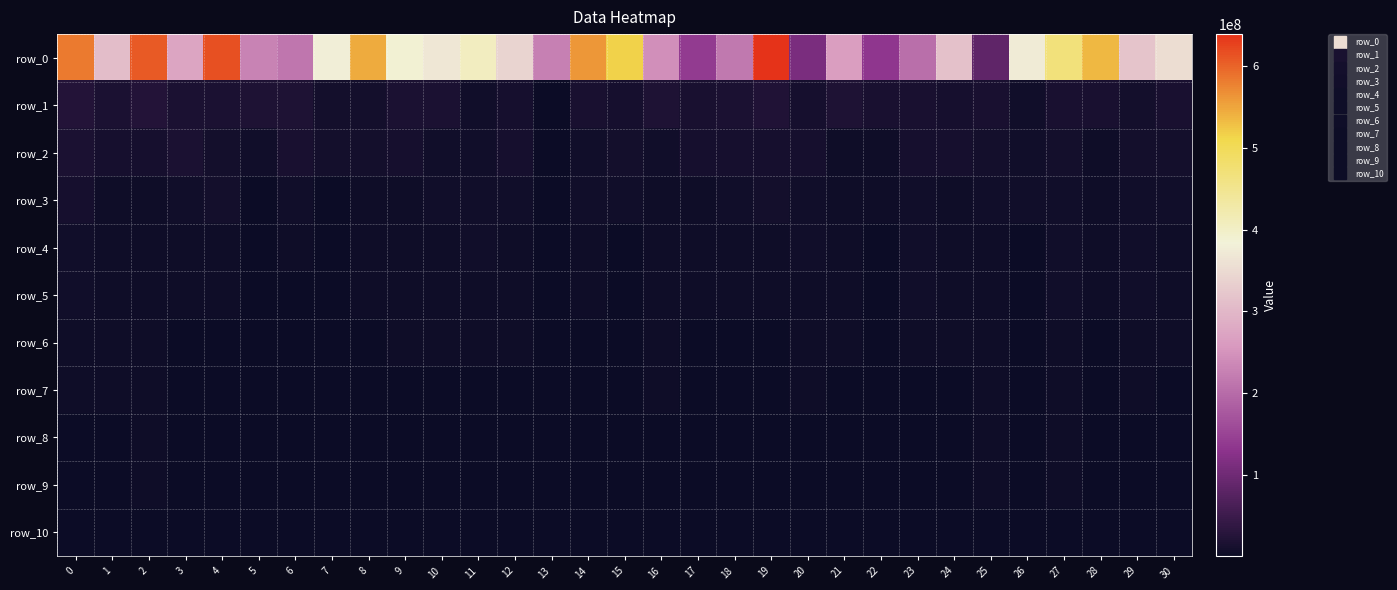

Reading left to right, list all the values displayed in this chart.

row_0: 582657076.2	309652140.1	608222741.0	273414384.4	614528545.9	229902700.1	214970804.0	377711425.3	545187459.5	387282190.3	368021916.5	406332351.9	340353829.4	225791591.7	559746976.6	516713573.1	243857408.2	140448693.9	217243991.1	638893132.5	111414854.0	264381044.4	134792111.3	205016176.0	313655697.4	84005246.4	373367876.6	468656376.0	535075771.0	317984726.9	353642760.4
row_1: 24559356.0	16203031.8	24657590.7	17986720.7	17081720.8	18555756.8	19912677.0	9645749.7	9094294.5	17575043.9	16826564.2	6810282.3	11789852.8	3378973.9	15504921.9	13130126.3	20782082.6	14031474.4	17060199.2	23003208.2	12907105.3	19635945.6	13795752.9	13872270.5	11096405.8	13631960.4	6788016.7	13610791.6	13710632.3	9944895.0	14886113.5
row_2: 18308477.9	11970165.3	13088377.1	17986720.7	10188759.3	6400105.8	14863293.8	9125643.5	9094294.5	12368666.6	8211511.6	6810282.3	11789852.8	3378973.9	6944204.3	8510690.9	6614872.3	11168720.1	12176785.6	12548014.8	12907105.3	5301848.8	5050476.4	13203746.7	11096405.8	8915861.9	6788016.7	10241746.6	5672992.6	9944895.0	10022383.6
row_3: 11562688.3	5570889.8	5615321.8	7973026.9	8585814.8	3405186.0	6282884.0	2887054.7	5241116.3	4580579.8	7811355.6	6810282.3	7666240.1	3378973.9	6944204.3	6777185.2	4871722.3	3750708.0	8070881.8	10661350.2	8110512.3	5301848.8	5050476.4	7432389.7	4533416.8	6645923.6	6788016.7	7127780.7	3923066.6	6835092.3	6339866.3
row_4: 6604922.5	5570889.8	5615321.8	4195004.2	5858867.8	2393421.0	3959098.0	2887054.7	5241116.3	4580579.8	5235851.7	6810282.3	5713209.3	3378973.9	4584944.5	3115353.0	4871722.3	3750708.0	5631043.8	4909409.2	8110512.3	5301848.8	3230132.4	6389138.4	4533416.8	5833384.2	3146419.5	7127780.7	3923066.6	6558480.8	4968731.8
row_5: 6544534.5	4840794.5	5615321.8	4195004.2	4244424.9	2393421.0	2857017.3	2887054.7	5241116.3	4580579.8	5235851.7	3575118.8	3940001.2	3378973.9	4584944.5	3115353.0	4195686.2	3606175.0	4068651.9	4466316.8	5626492.2	5301848.8	3230132.4	6389138.4	4533416.8	3961603.5	3146419.5	7127780.7	3923066.6	6558480.8	4445490.7
row_6: 4235785.5	4557876.0	5615321.8	3135160.3	2392239.8	1669225.7	1333609.5	2887054.7	3251581.3	4580579.8	4898586.2	3575118.8	3940001.2	2621427.5	2675912.1	2104490.9	4195686.2	2403101.5	2624407.3	2117364.0	5626492.2	5301848.8	2779781.6	4097193.1	4533416.8	3961603.5	3146419.5	3580534.0	2466789.3	3439392.7	3458266.7
row_7: 3510240.4	3761108.0	5111399.2	2818915.6	2220812.3	1669225.7	1333609.5	2887054.7	2608106.8	2195402.6	2876059.7	2945170.5	3187372.5	2621427.5	2125571.3	1231115.4	3612513.4	2376272.3	2357837.1	2117364.0	3722228.4	3299034.3	2365029.8	2653464.7	2069915.8	3961603.5	2616141.4	3580534.0	2466789.3	3439392.7	2791357.1
row_8: 2867408.2	2685196.1	4124131.6	2818915.6	1019934.6	1485282.2	1333609.5	2012568.7	1802771.9	2195402.6	2876059.7	1940833.1	1951661.0	1507223.1	2125571.3	1231115.4	1764273.6	1690505.8	2357837.1	1702095.6	3252045.6	3299034.3	2365029.8	2653464.7	2069915.8	3798483.5	1356540.9	3580534.0	1420443.4	2247949.0	2251194.6
row_9: 2711817.0	2676532.3	3989246.4	2359724.0	1019934.6	939493.9	1333609.5	2012568.7	941942.3	2195402.6	2876059.7	1940833.1	1951661.0	1313432.3	1532078.6	1128671.5	1764273.6	1122911.8	1892262.9	1702095.6	1932947.4	3299034.3	2331859.6	2653464.7	2069915.8	3798483.5	1301582.1	3580534.0	1420443.4	2247949.0	2068025.5
row_10: 2674044.0	2676532.3	1544474.3	1358632.9	1019934.6	939493.9	1333609.5	1526368.9	941942.3	2195402.6	2242218.4	1940833.1	1951661.0	1313432.3	1439751.2	1128671.5	1634561.5	921353.5	1892262.9	1702095.6	1932947.4	2231116.9	1607942.4	2653464.7	1778338.2	3102554.6	1301582.1	2963275.5	1420443.4	1951250.4	1777339.7